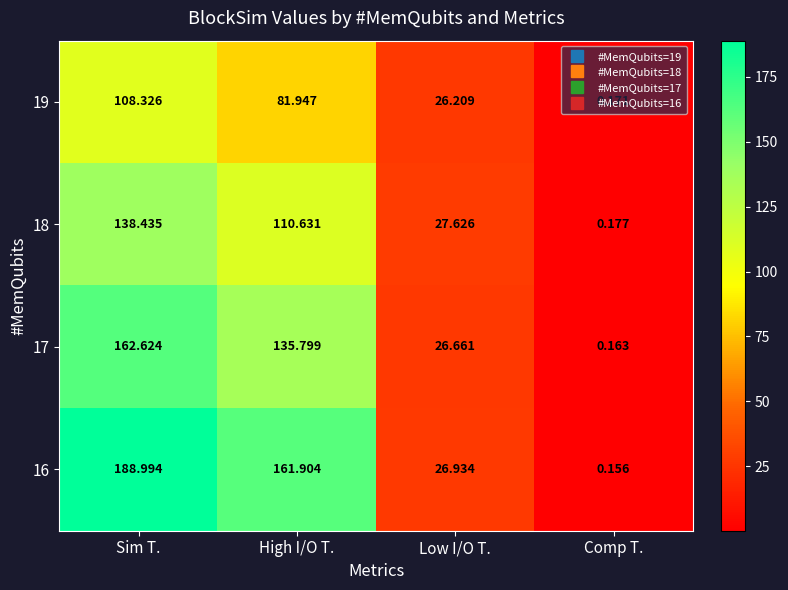

At which label does 17 reach its minimum?

Comp T.